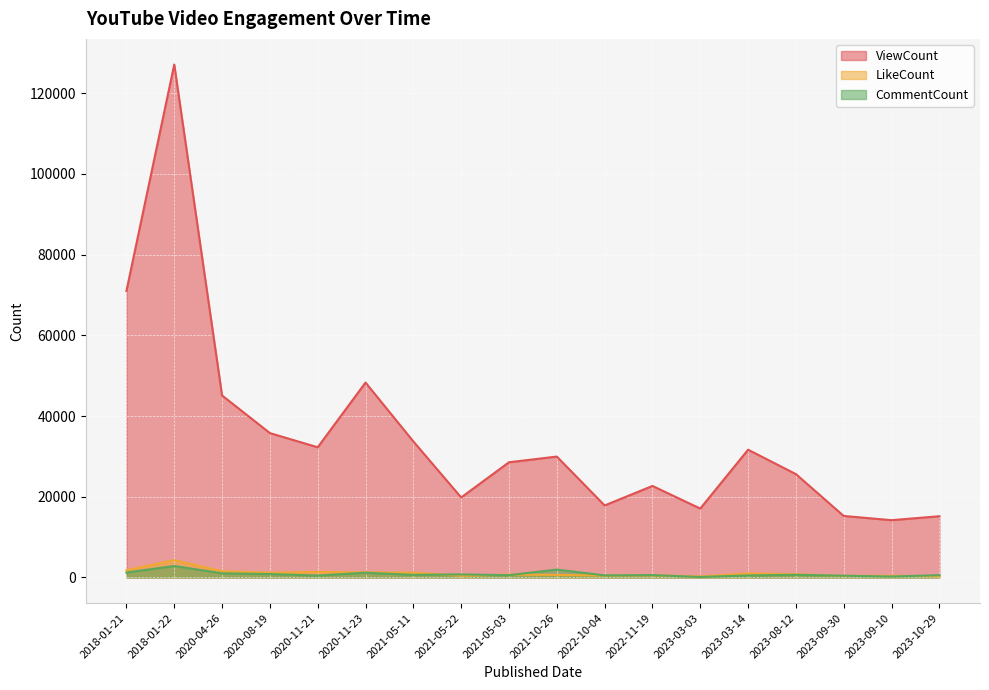

What is the average value of the ViewCount series?

35054